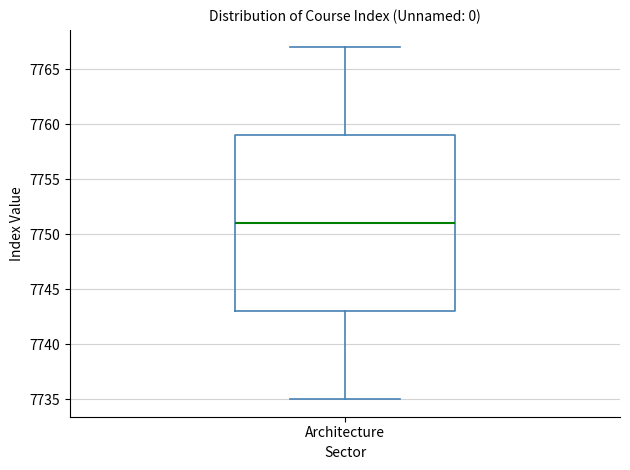

Where is the lower edge of the box for Architecture on the y-axis? The values are not printed on the chart, so give them approximately, as read against the axis.

7743